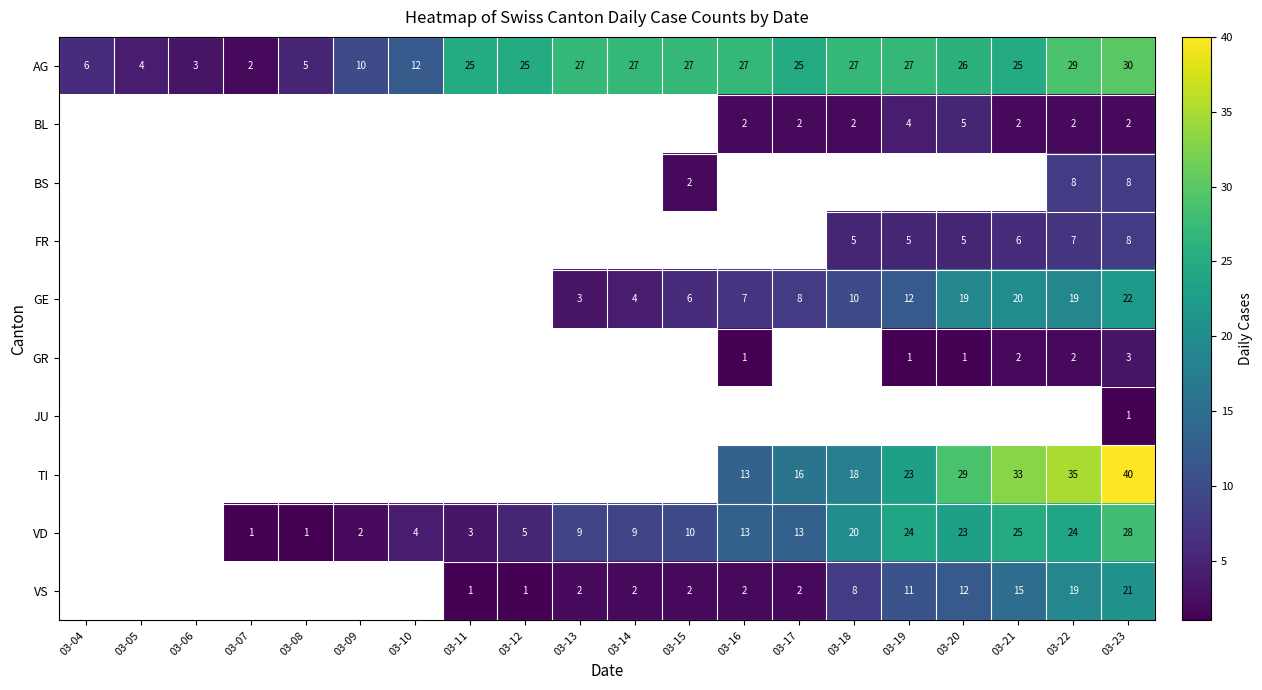

What is the approximate value of AG at 03-14?

27